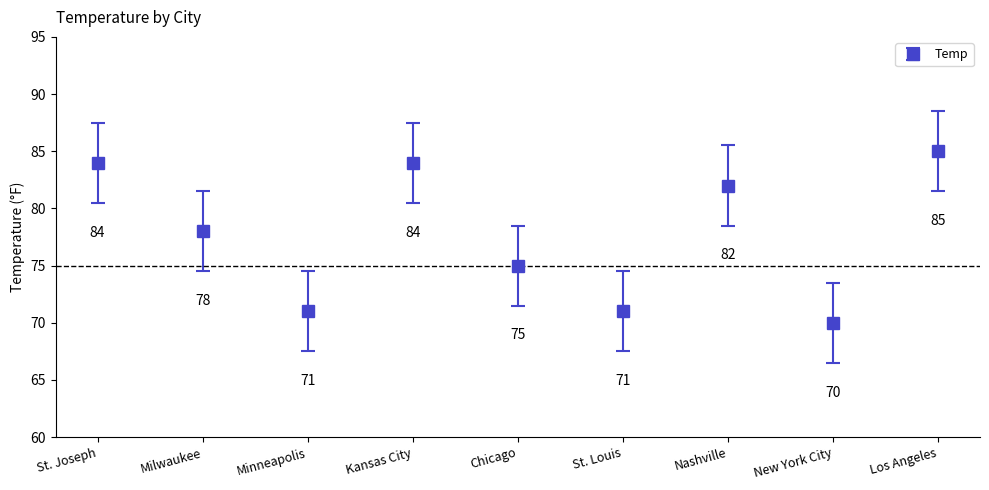

The chart shows a value of 122 at New York City. True or false?

False